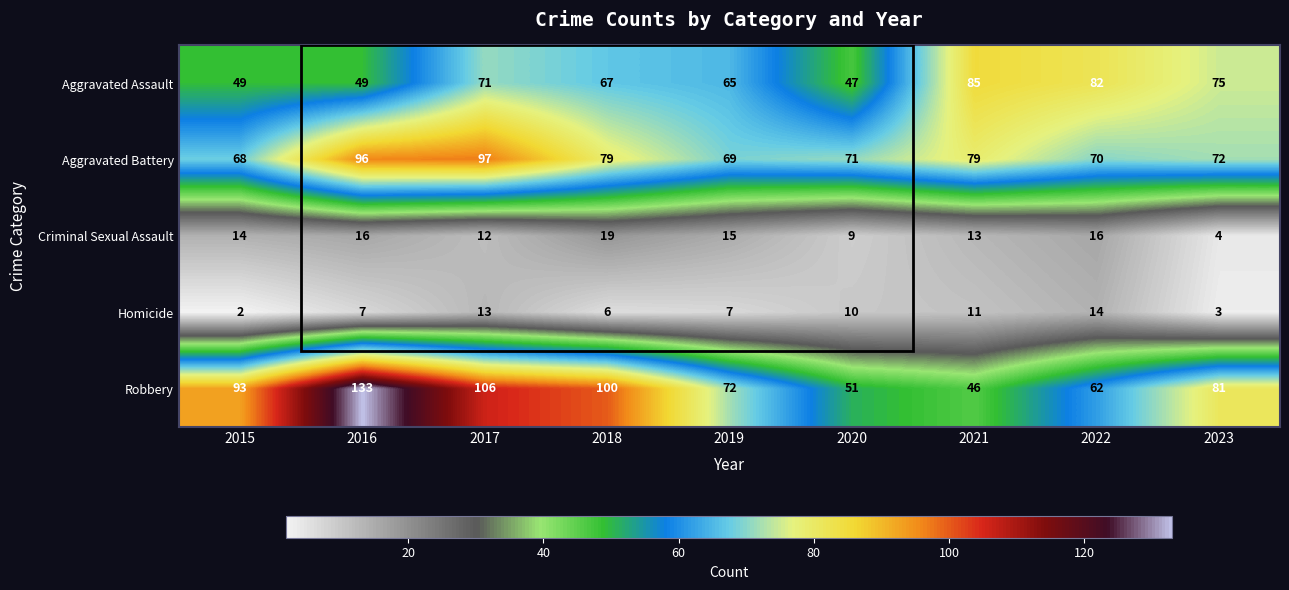

At how many categories does at least one series exceed 98?

3